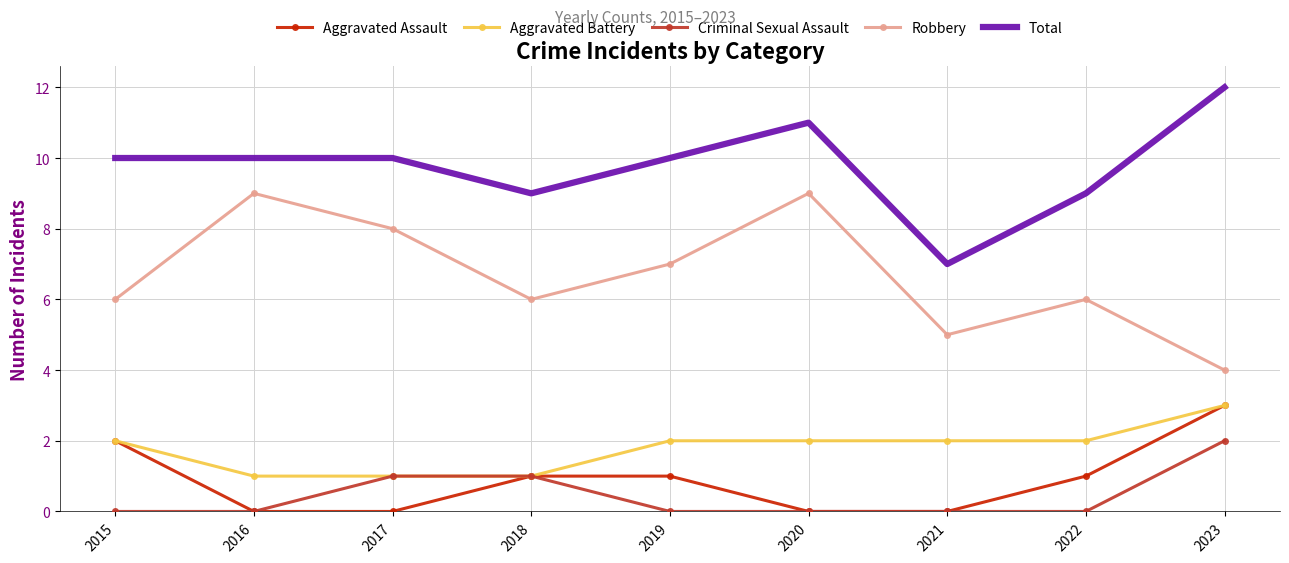

How many Robbery values are between 6 and 8?

5